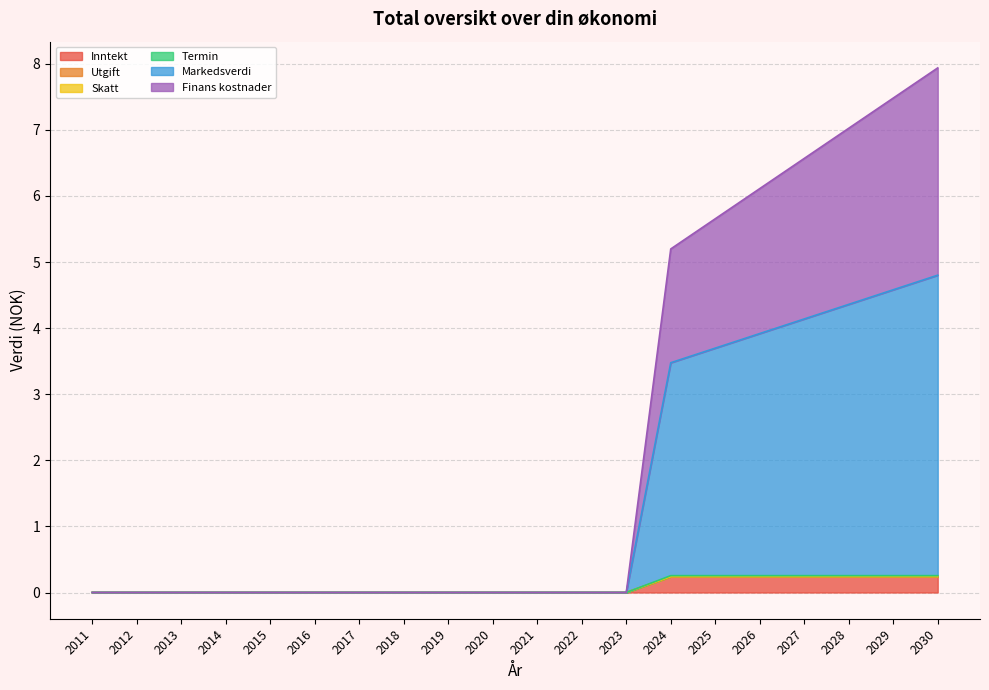

Which category has the highest value in the Inntekt series?

2024